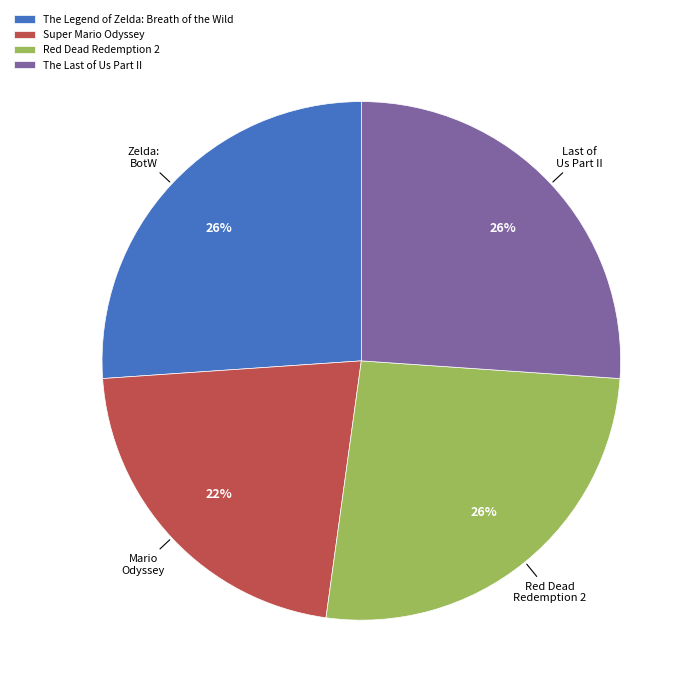

How many segments does this pie chart have?

4